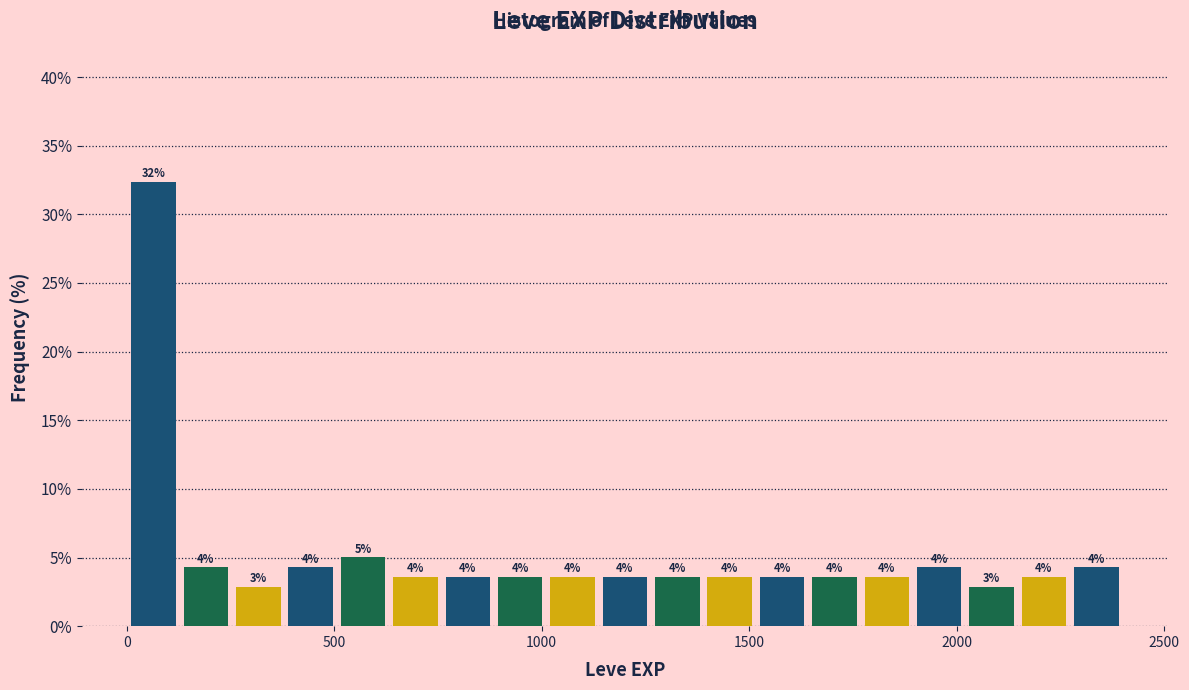

Read against the x-axis, roughly where is the centre of the tallest bar?

50